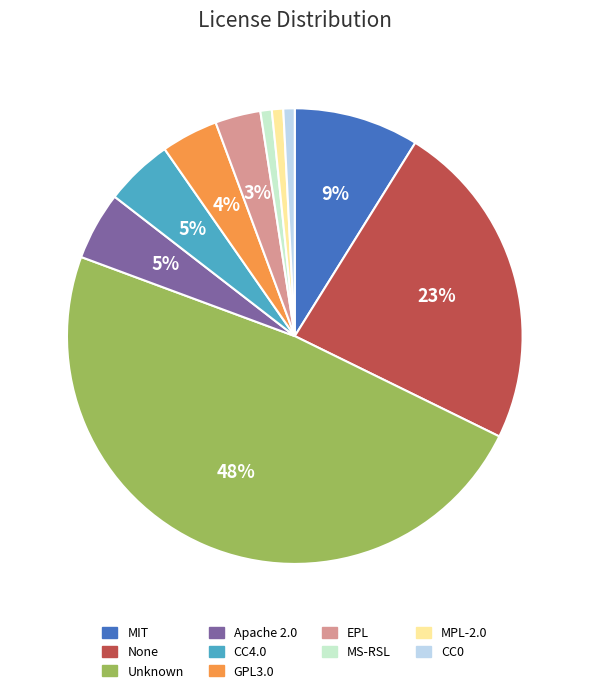

Count the number of slices in the pie.

10